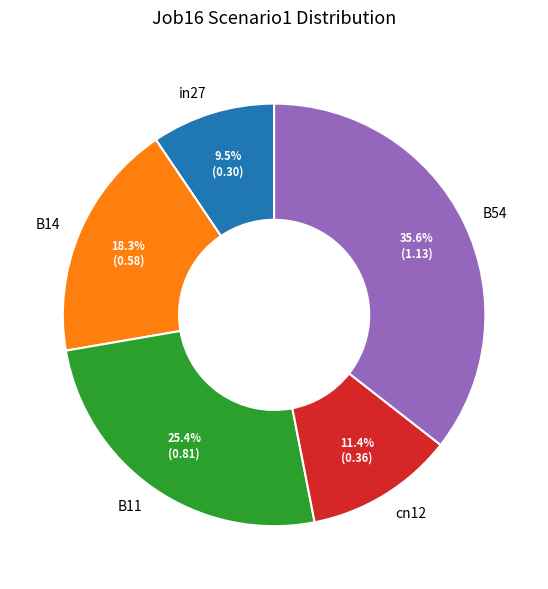

Do B14 and cn12 together represent more than half of the pie?

No